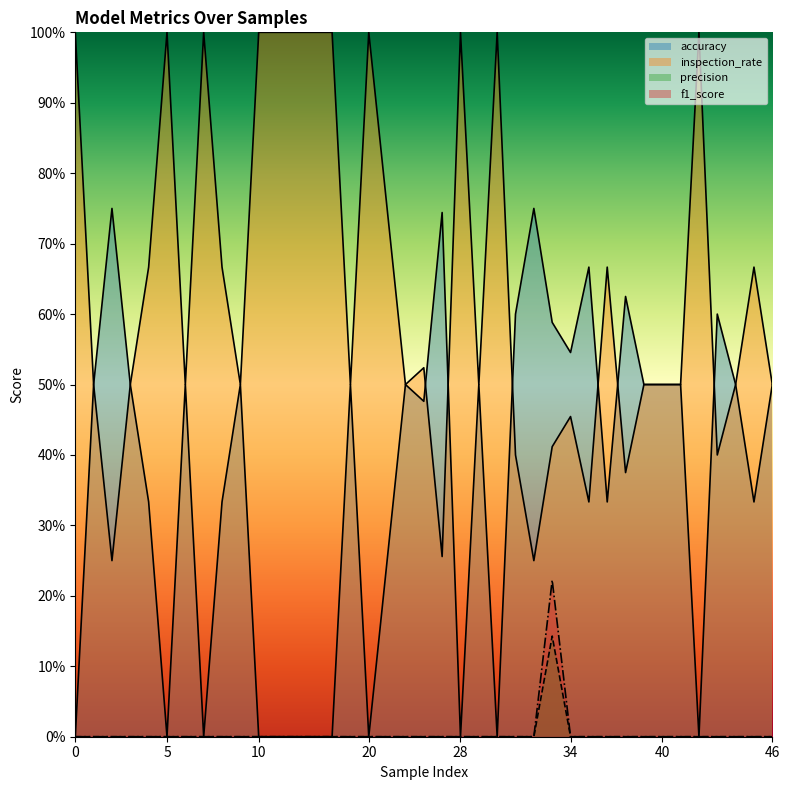

Which series changed the most between 4 and 41?

accuracy